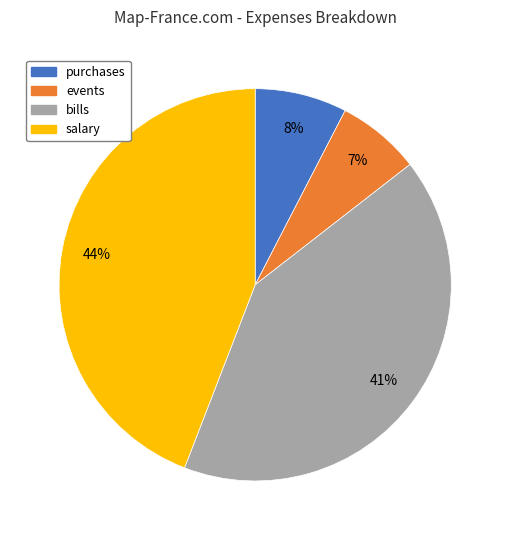

Which slice is the largest?

salary